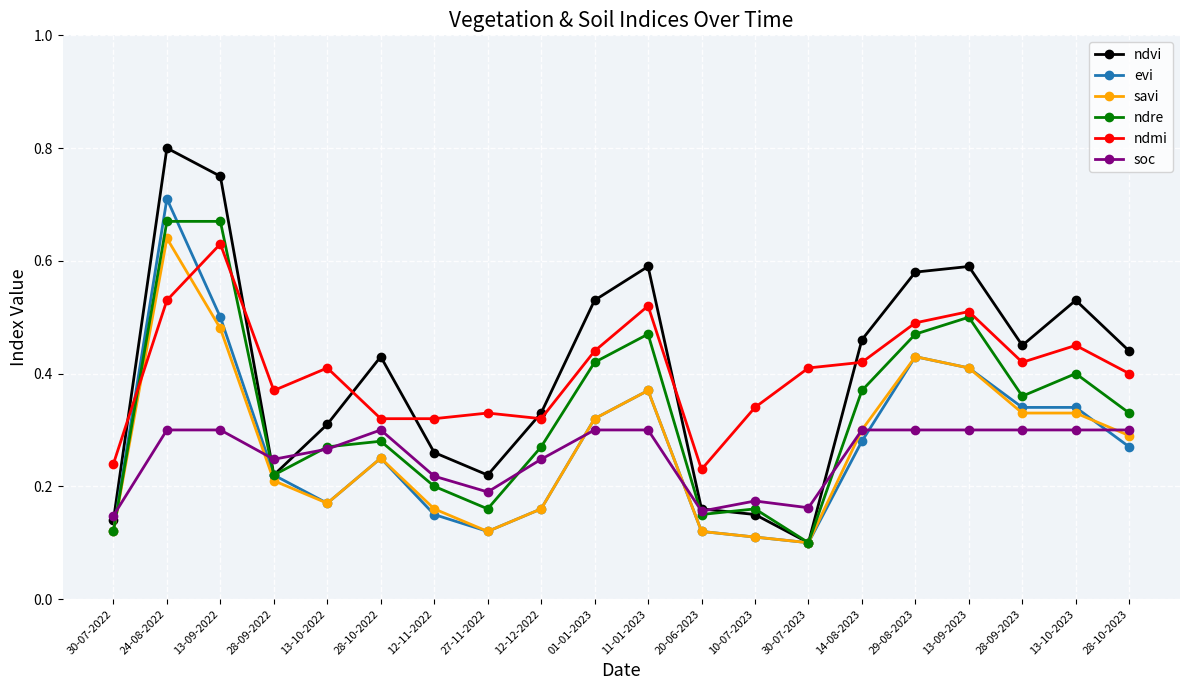

What is the label of the 16th point from the left?

29-08-2023